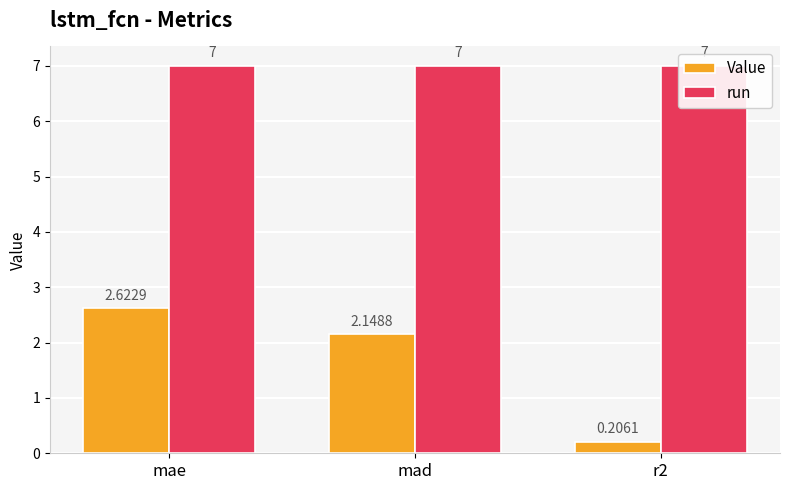

What is the sum of the Value values at r2 and mae?

2.8